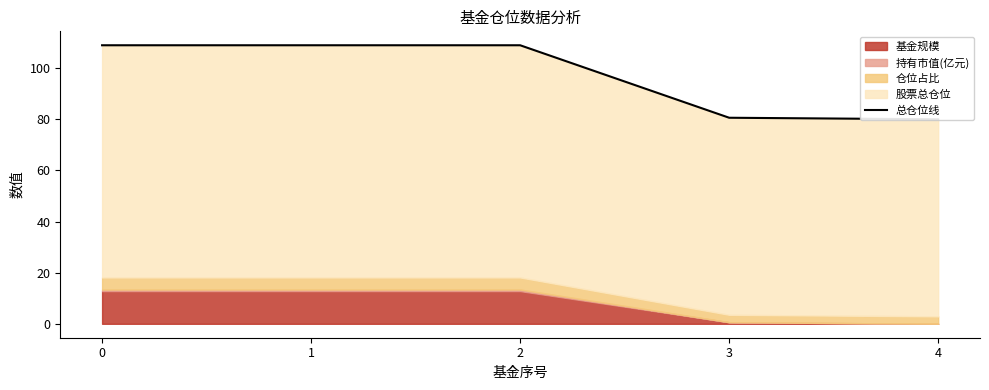

True or false: the data shows 109.0 at 0.

True